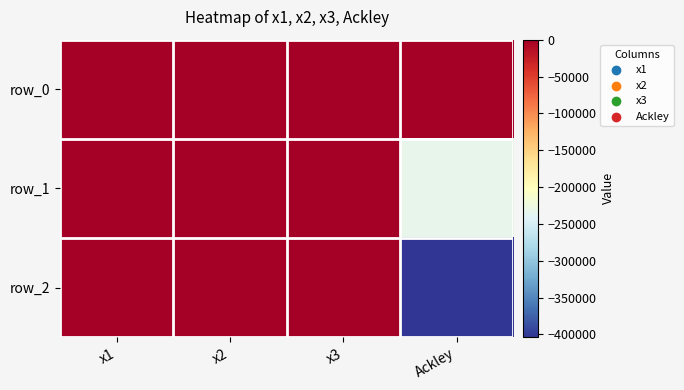

How many values in the row_1 series are below -9?

3